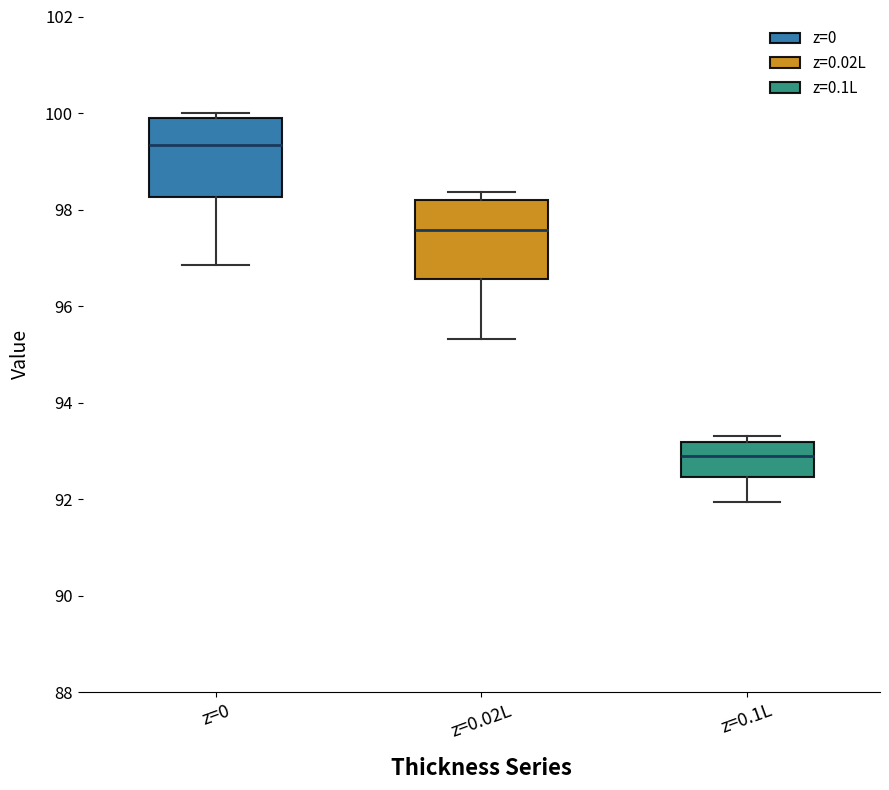

Which box has the highest median line?

z=0